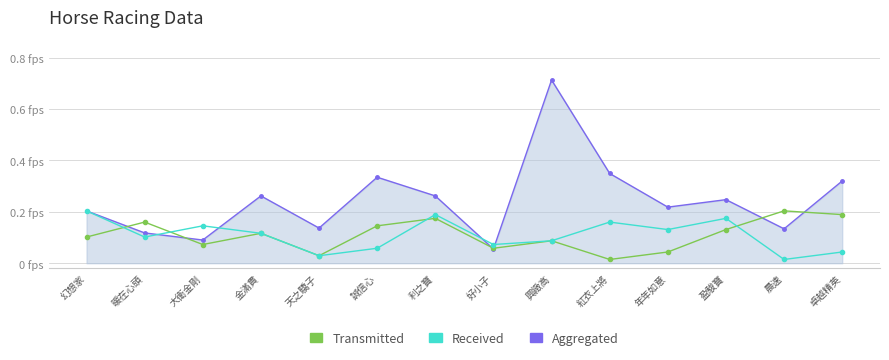

Is this an area chart (filled region under the line)?

Yes